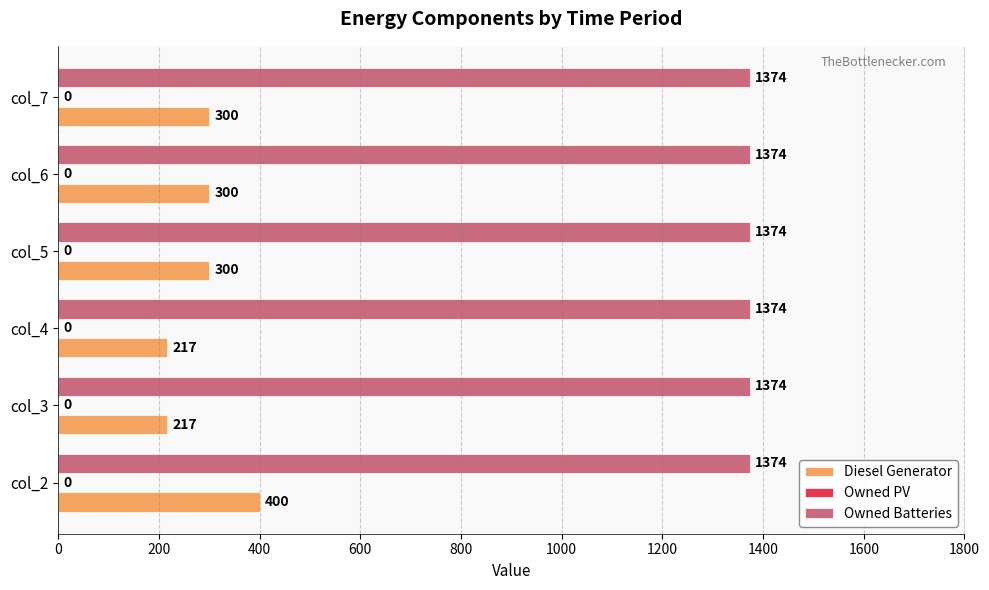

What is the total value across all series at col_6?

1674